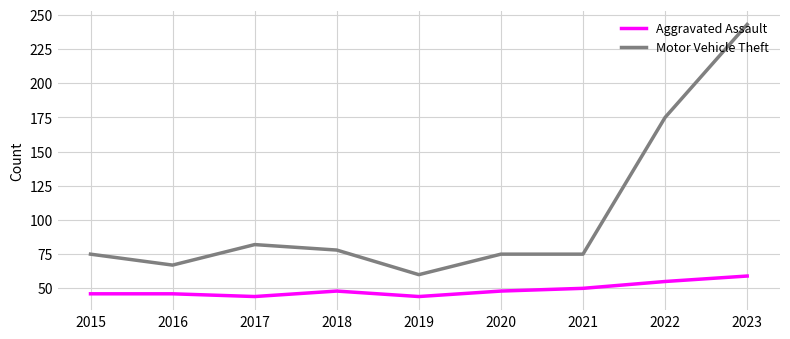

The Motor Vehicle Theft series shows 68 at 2022. True or false?

False